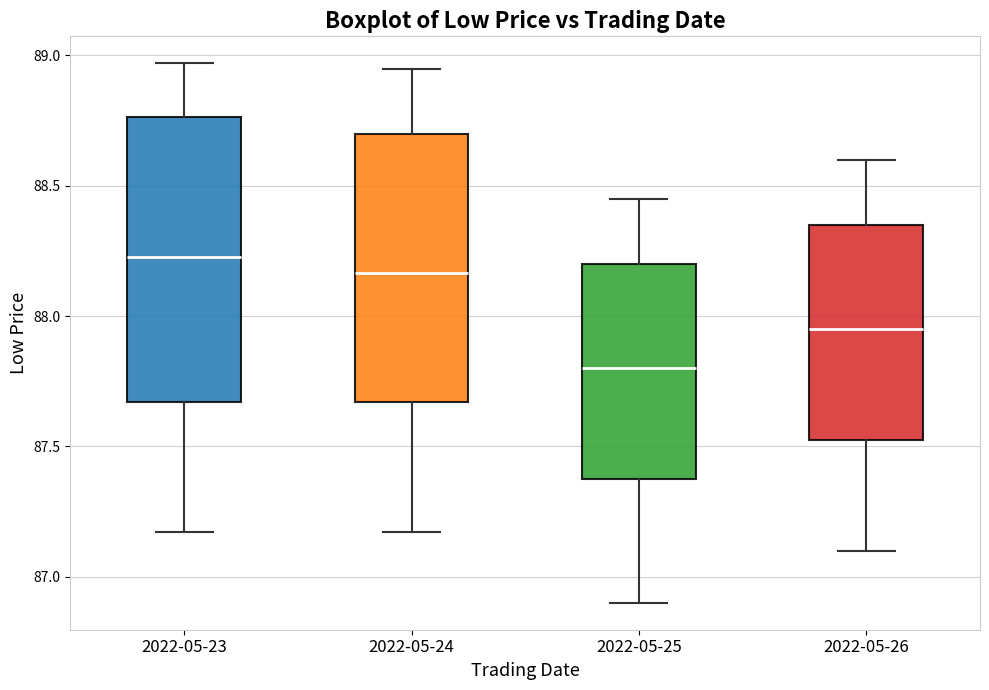

Which box has the lowest median line?

2022-05-25